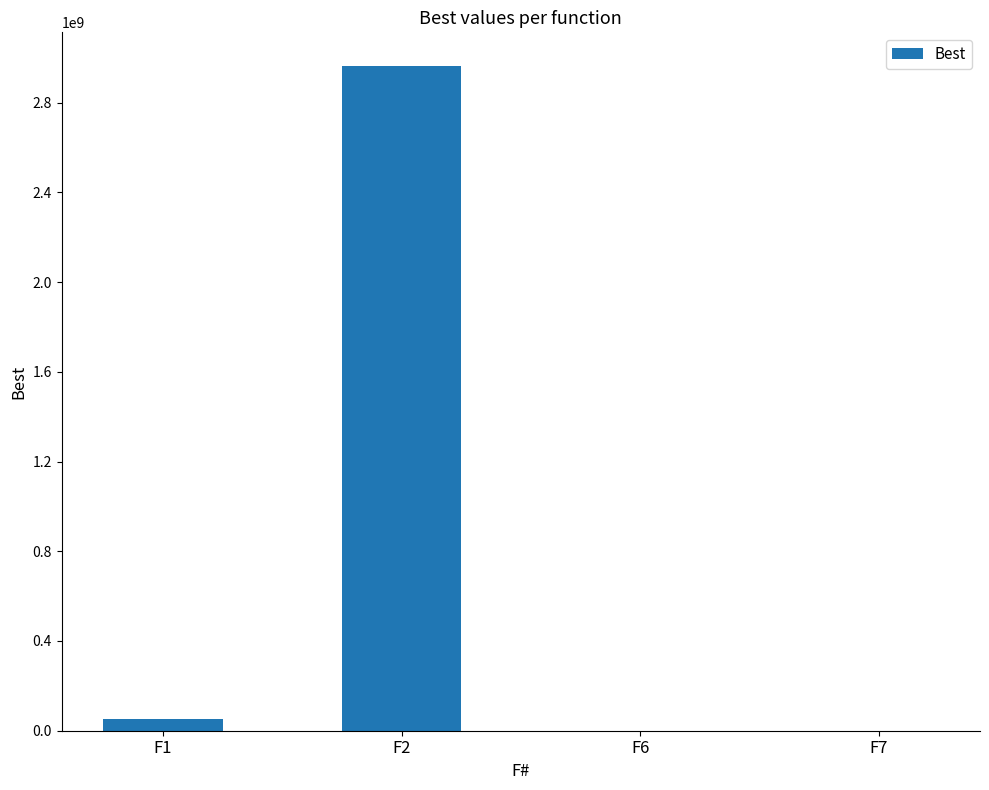

What is the sum of all values?

3015355373.2